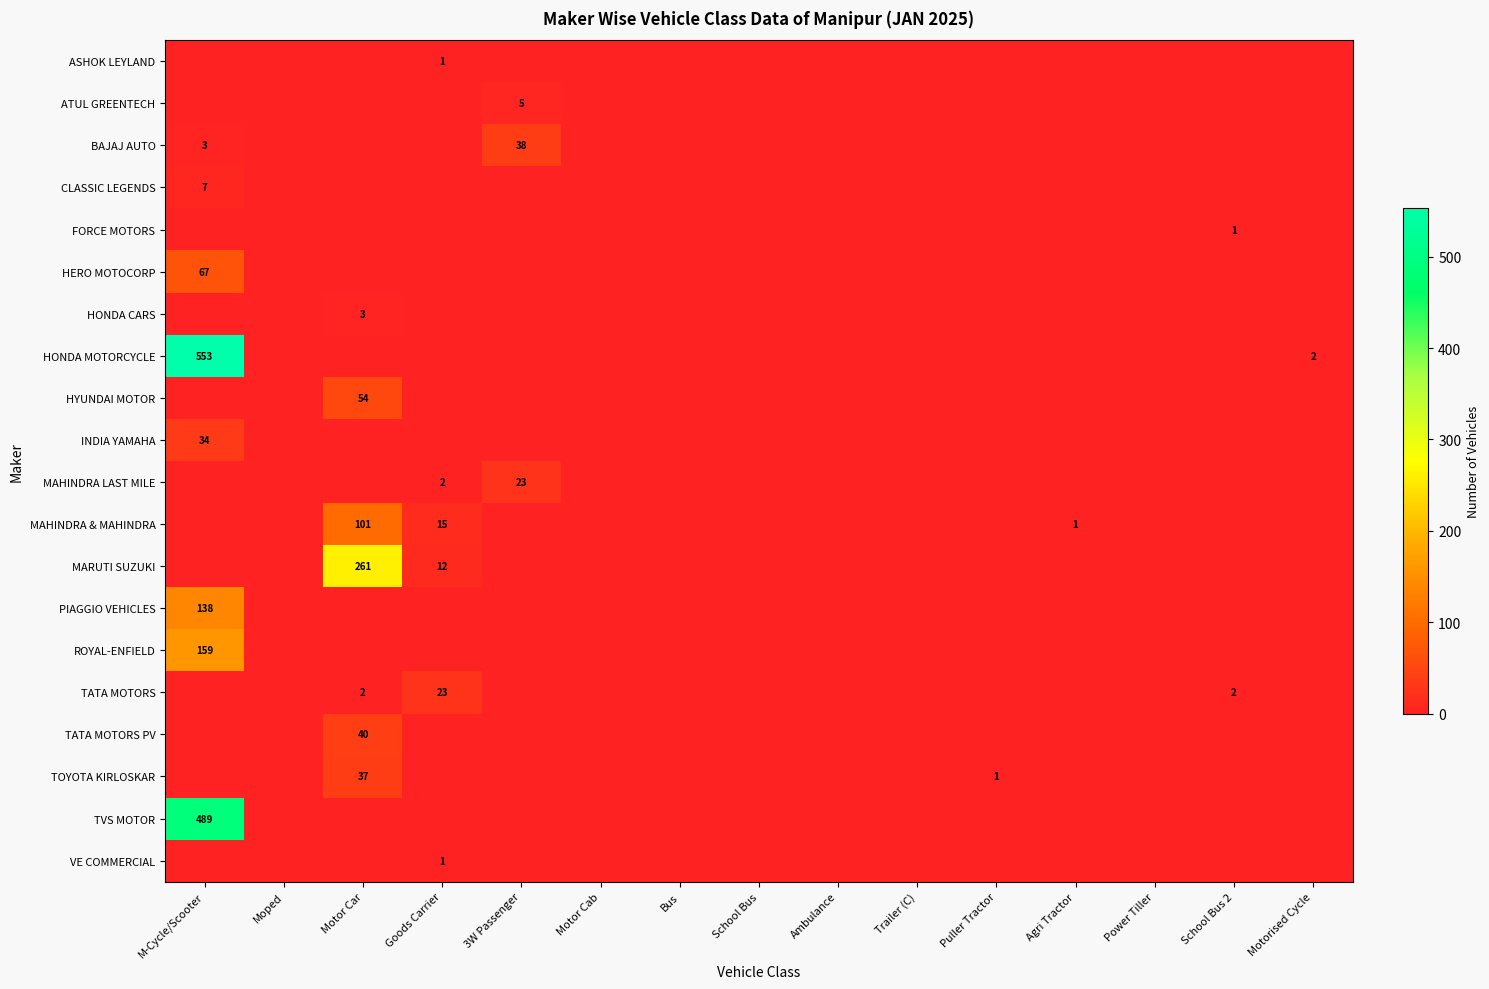

Which label corresponds to the smallest value in the chart?

M-Cycle/Scooter